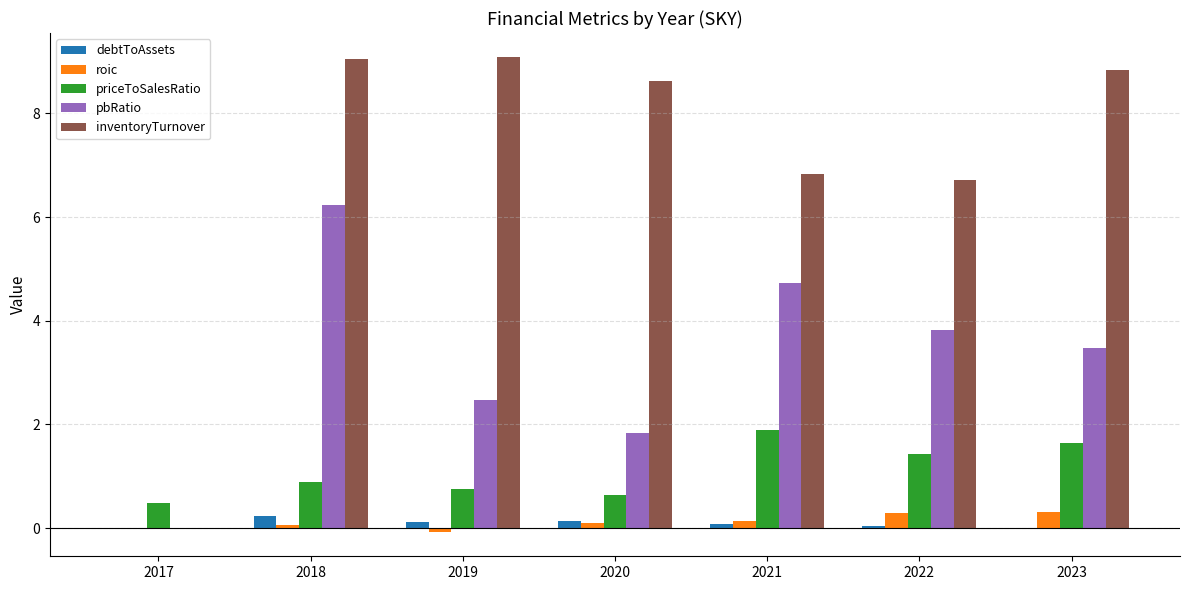

Is it true that pbRatio equals 1.8 at 2020?

True